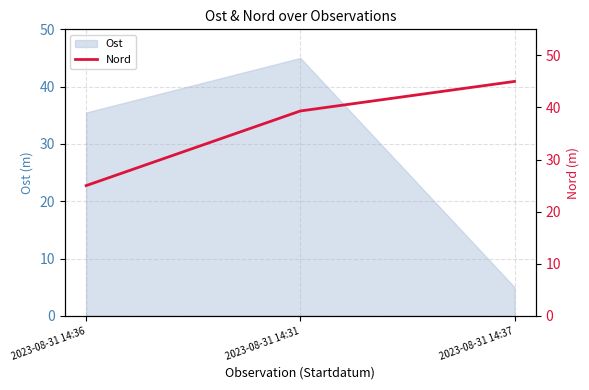

Is it true that Ost equals 5.0 at 2023-08-31 14:37?

True